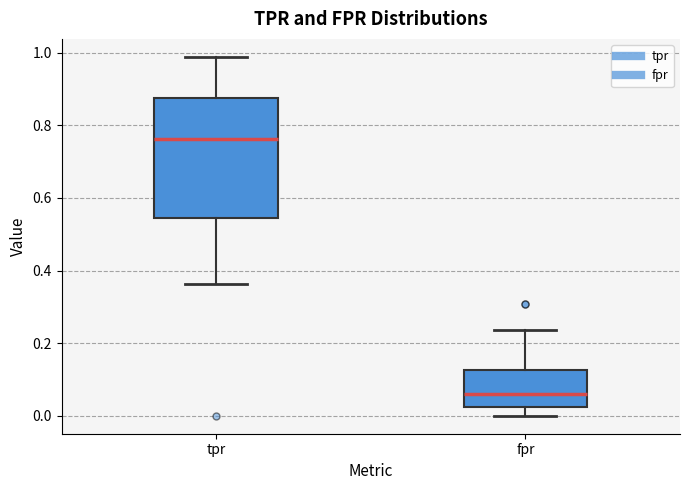

Comparing the boxes themselves (not the whiskers), which one is the tallest?

tpr